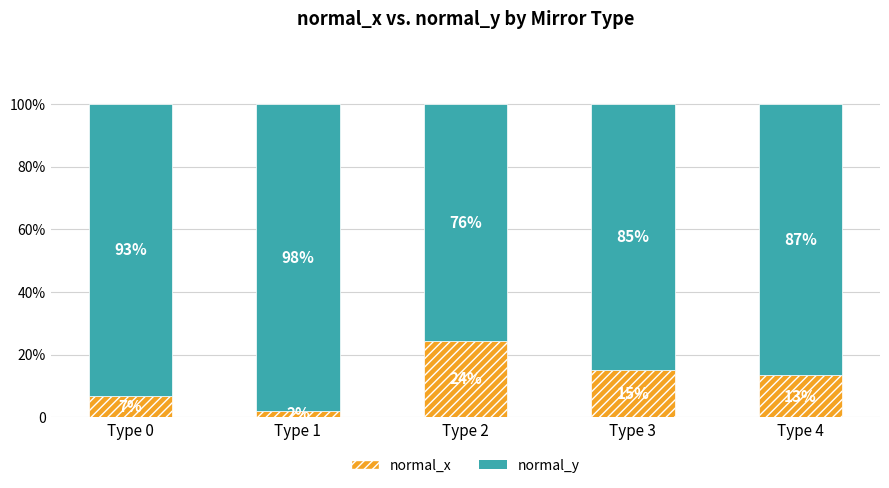

At which category is the sum across all series the highest?

Type 1